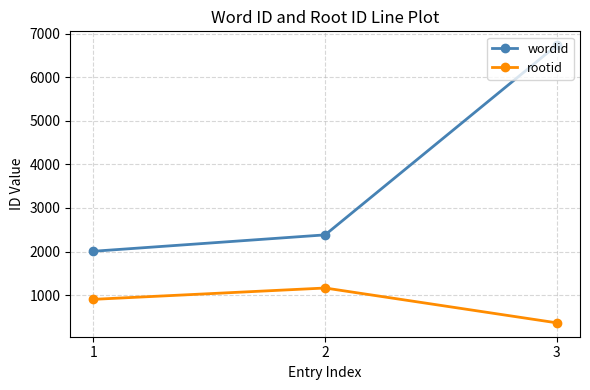

Count the number of data series in this chart.

2